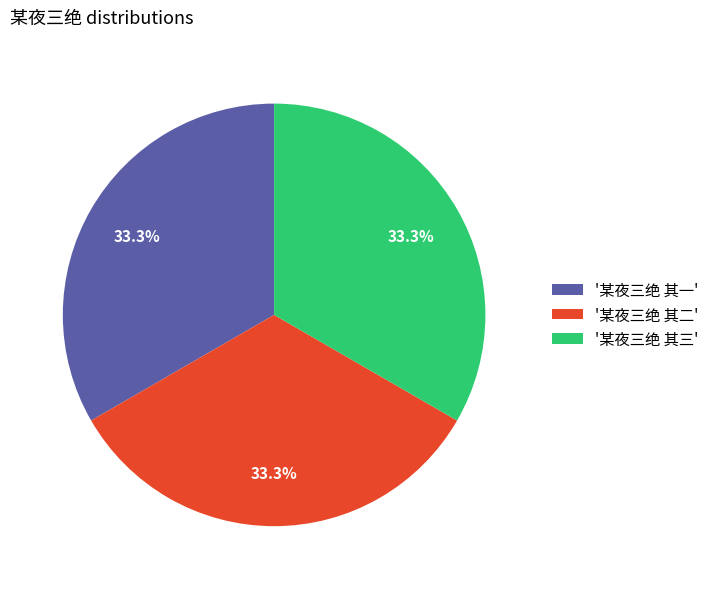

Is there any slice that represents more than half of the pie?

No